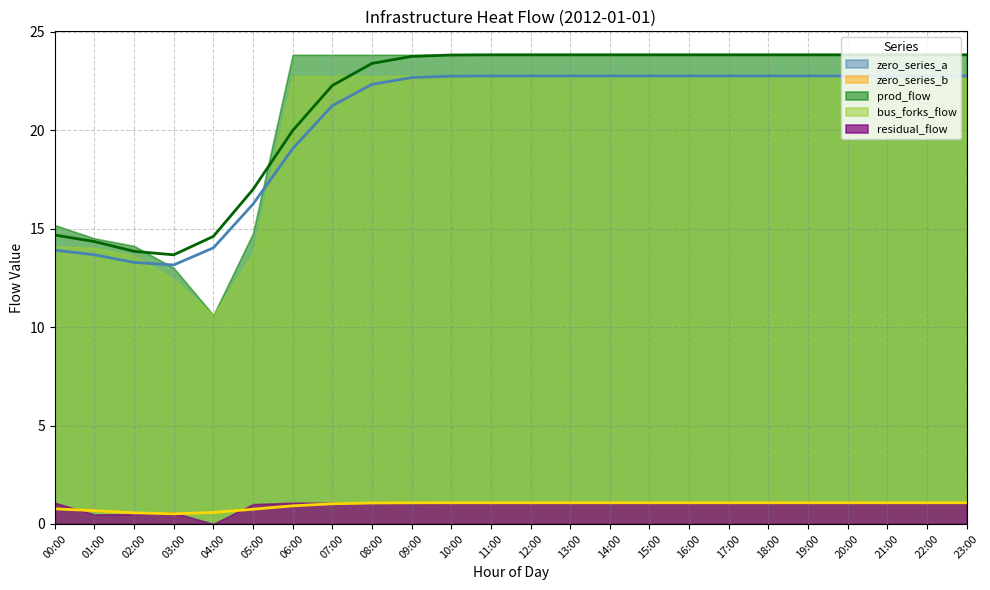

Is the value of zero_series_b at 17:00 greater than the value of zero_series_a at 04:00?

No